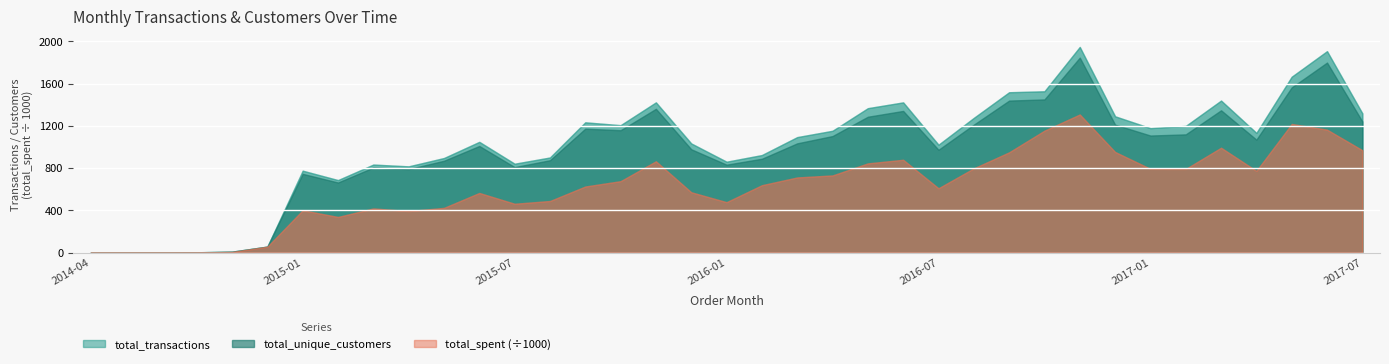

How many data points does each series have?

37